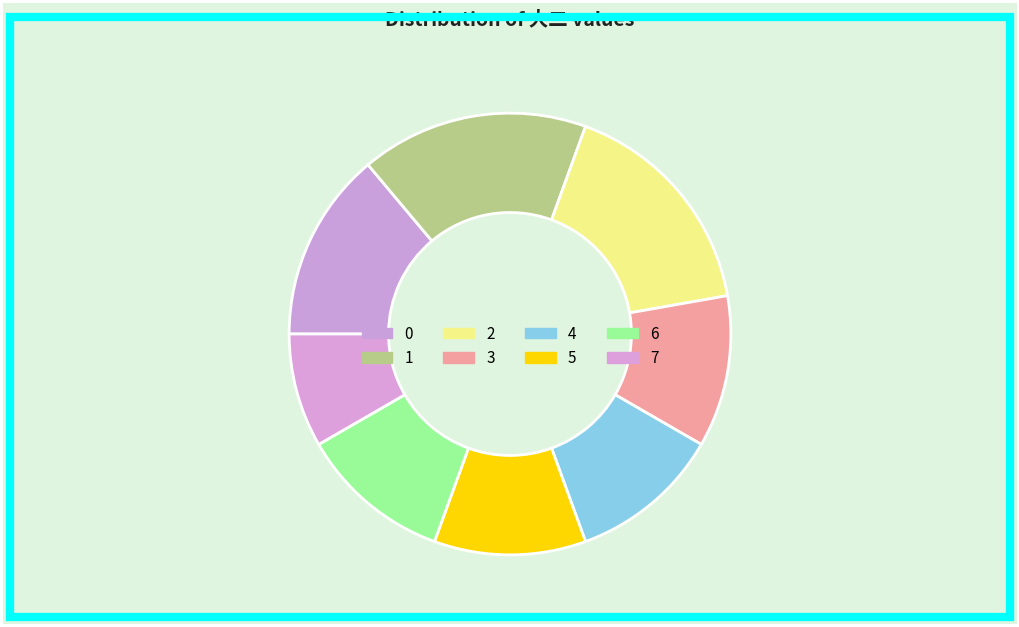

What is the largest slice in the pie chart?

9